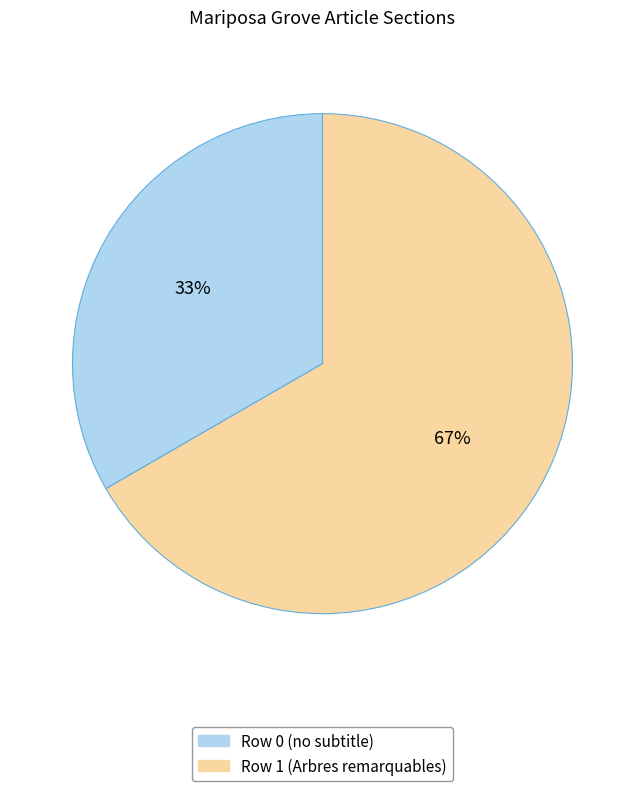

The Row 1 slice represents 86% of the pie. True or false?

False